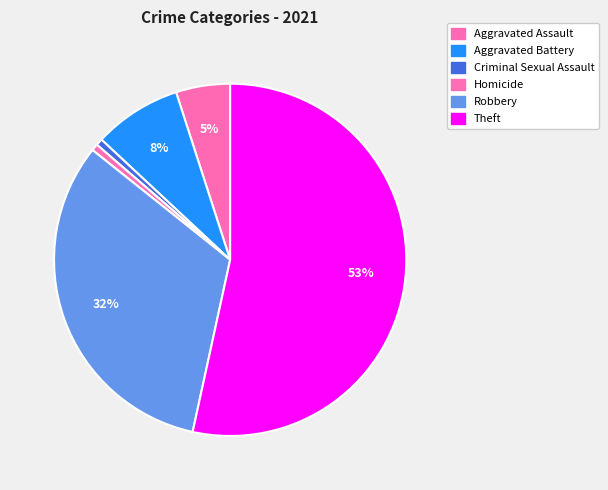

How many slices are in this pie chart?

6